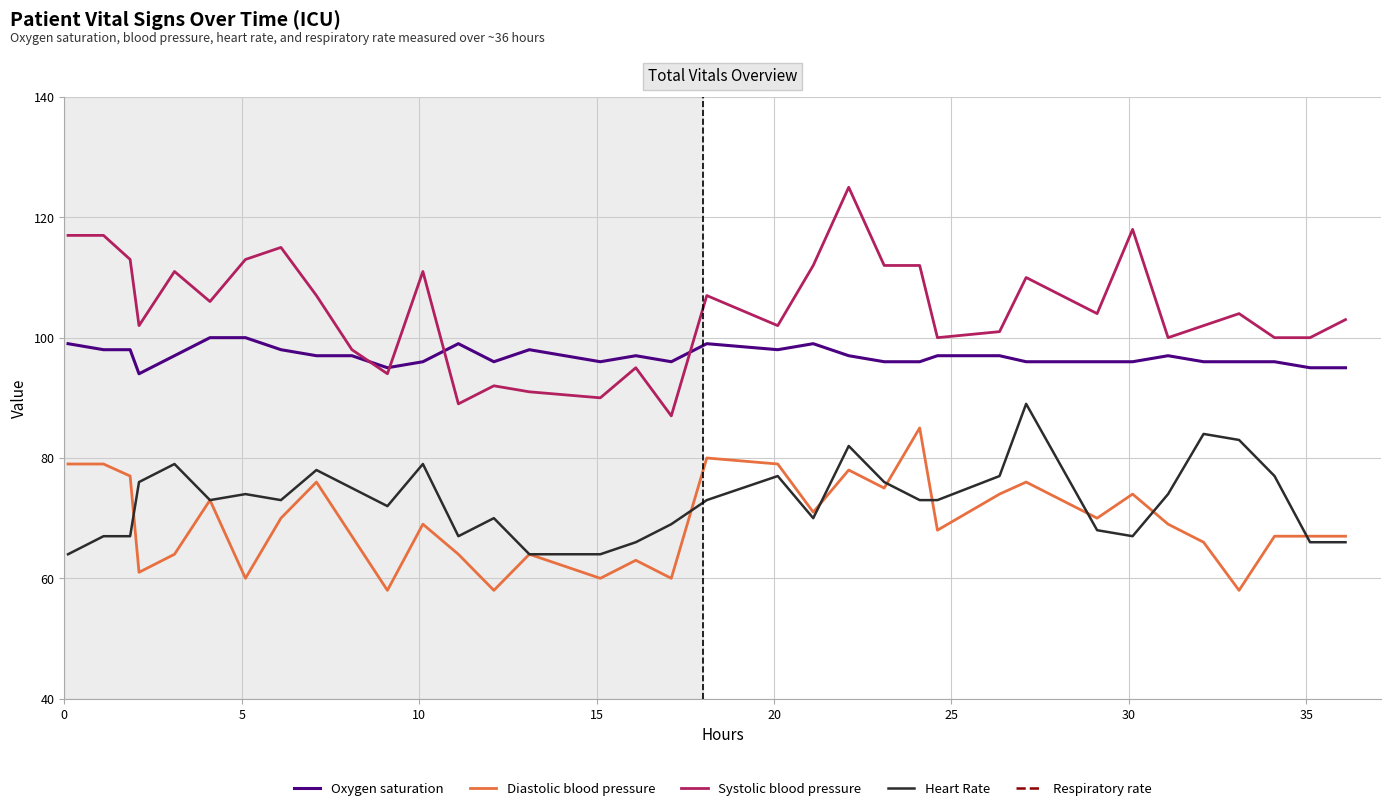

How many lines are shown in the chart?

5